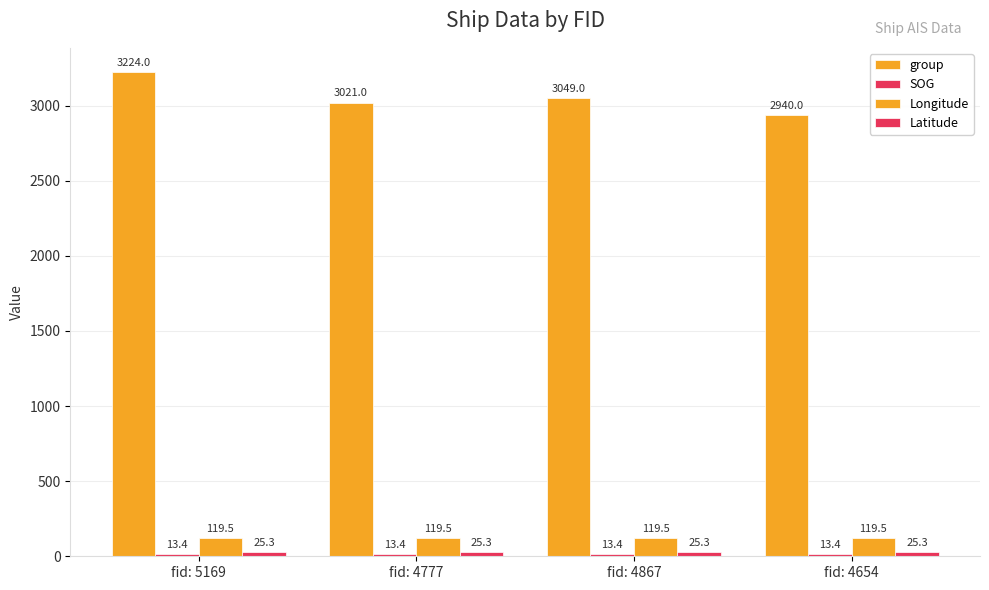

How many series are shown in this chart?

4